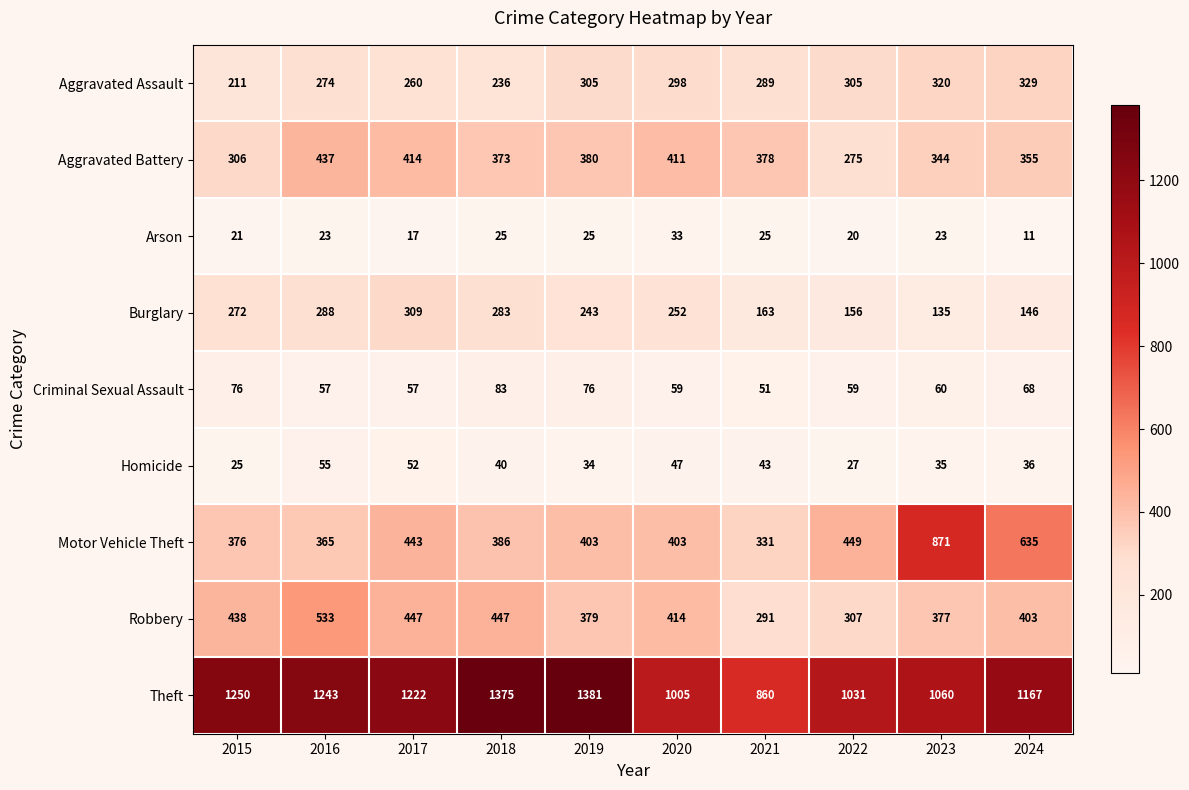

At how many categories does at least one series exceed 683?

10